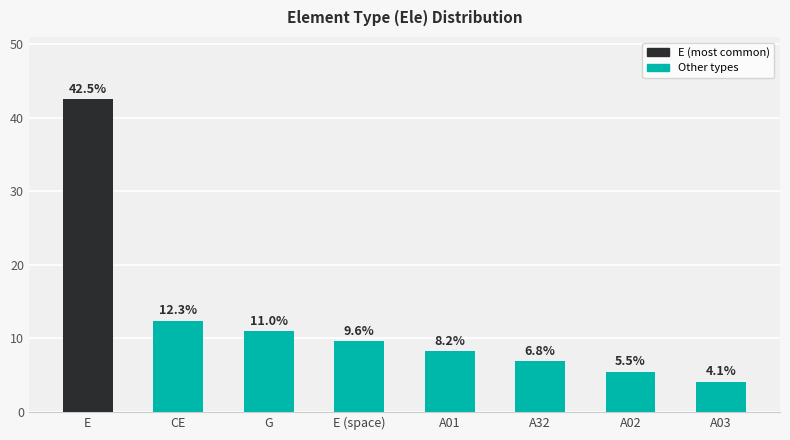

Read the value at CE.

12.3